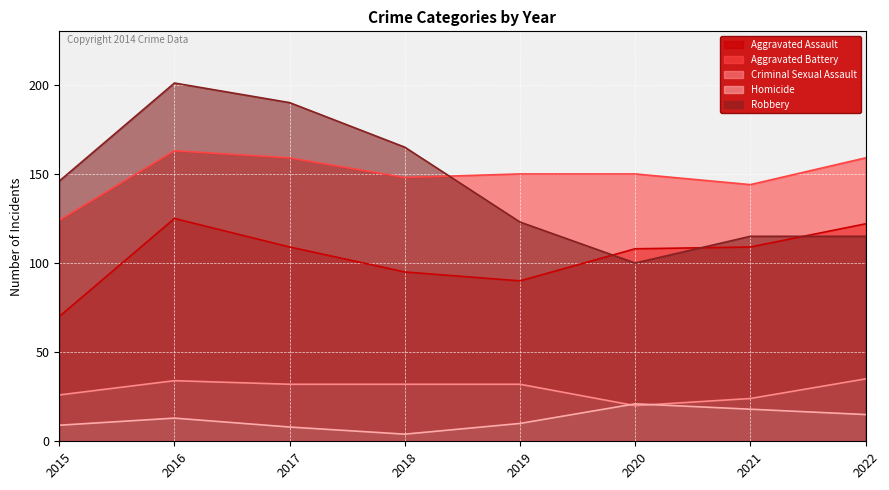

At which category does the chart reach its peak across all series?

2016